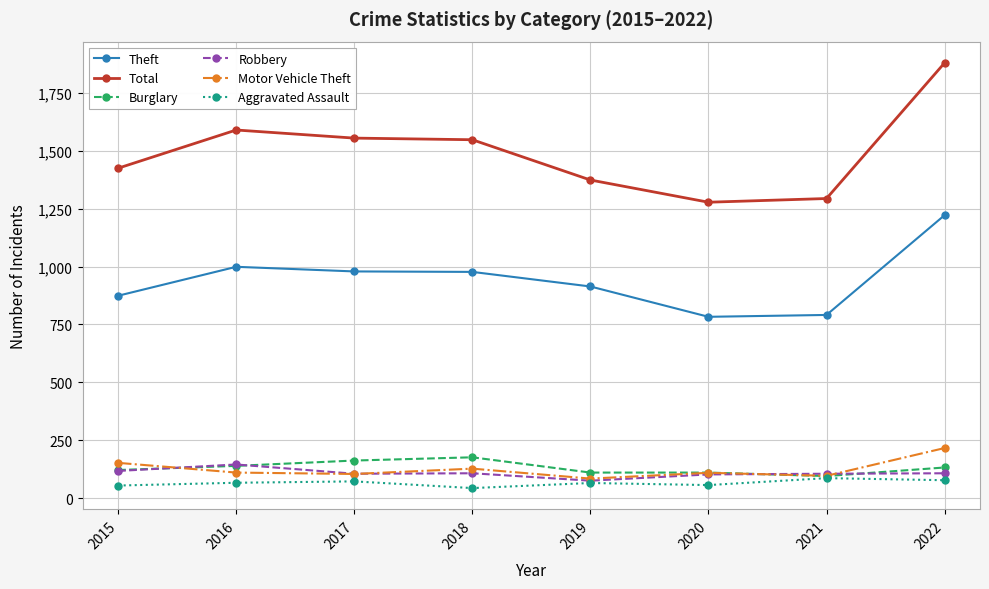

Which series changed the most between 2015 and 2022?

Total